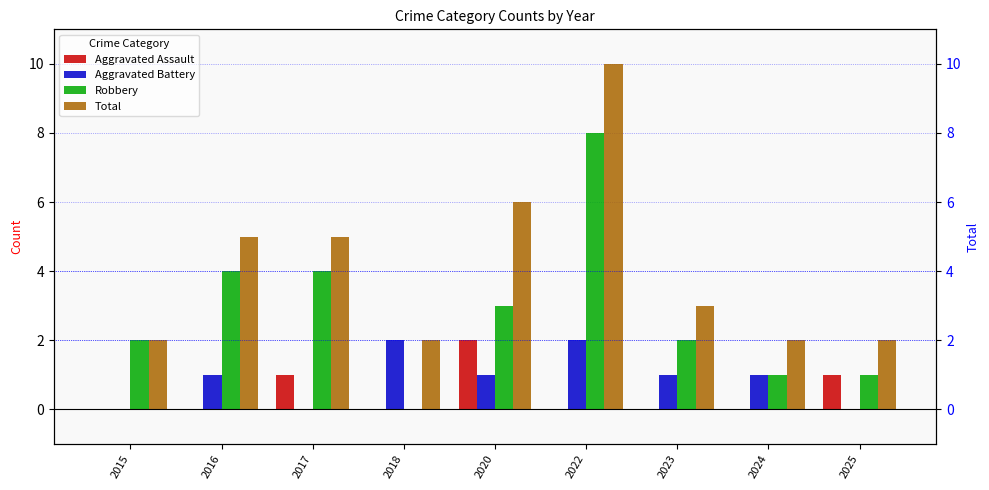

List the series in order of their peak value, highest first.

Total, Robbery, Aggravated Assault, Aggravated Battery